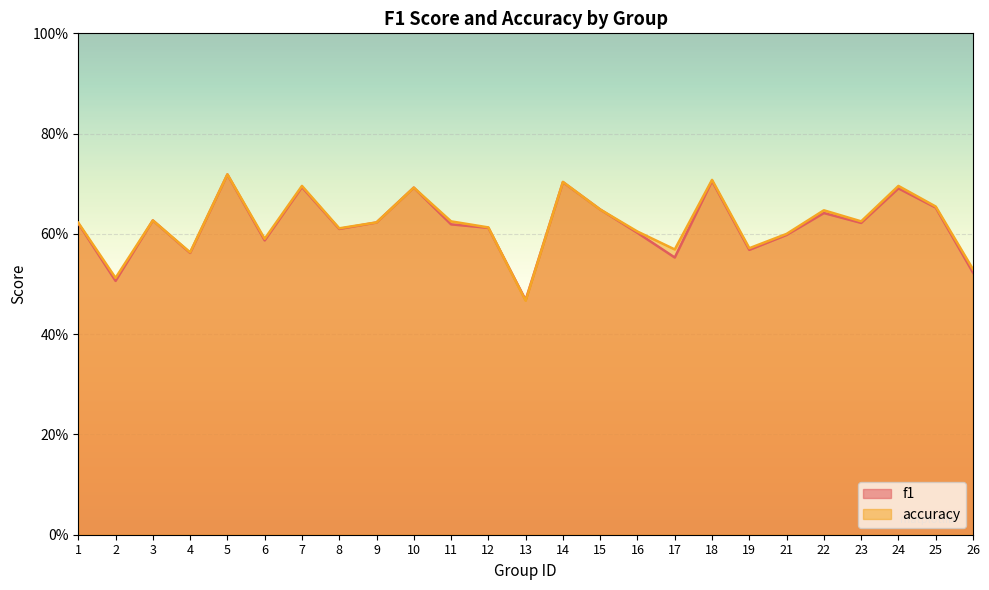

How many intersections are there between accuracy and f1?

2